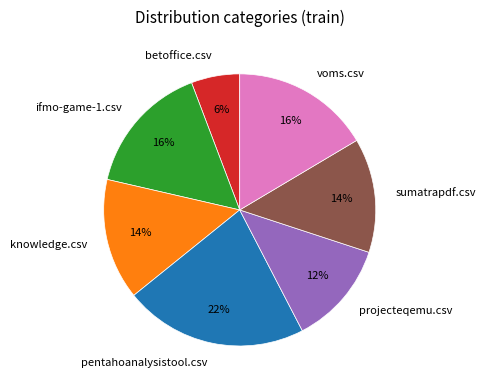

Do betoffice.csv and sumatrapdf.csv together represent more than half of the pie?

No